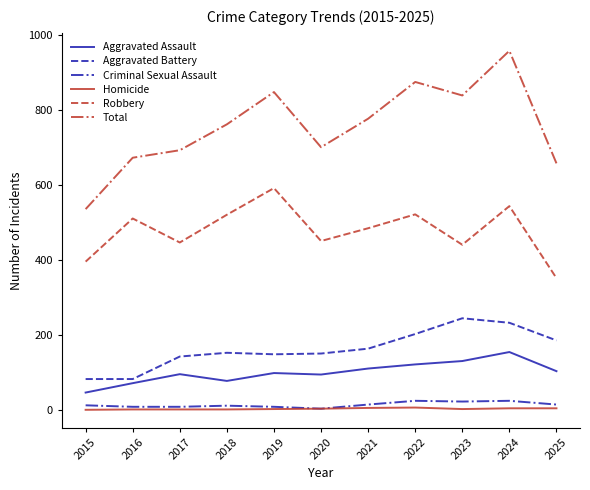

At which category does the chart reach its peak across all series?

2024